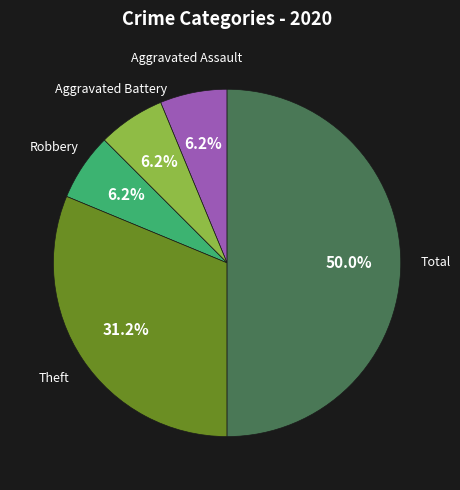

To the nearest percent, what is the difference between the largest and smallest slice percentages?

44%